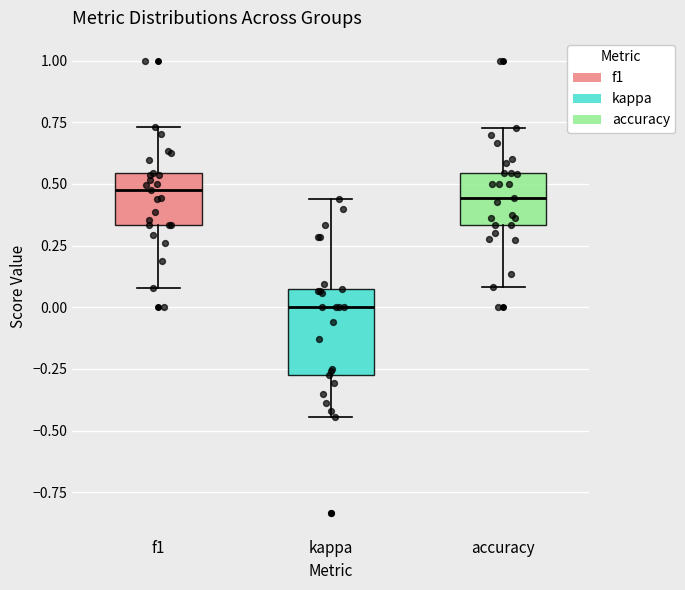

Where is the upper edge of the box for f1 on the y-axis? The values are not printed on the chart, so give them approximately, as read against the axis.

0.55